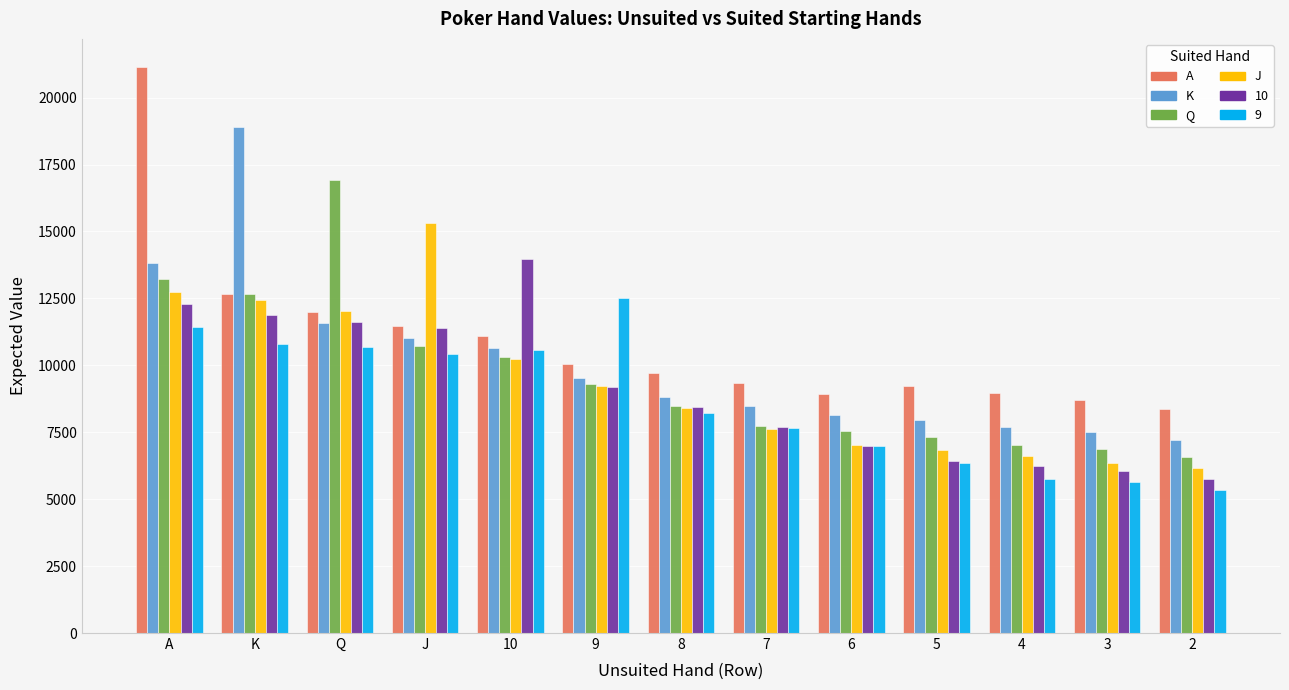

What is the label of the 6th bar from the right?

7